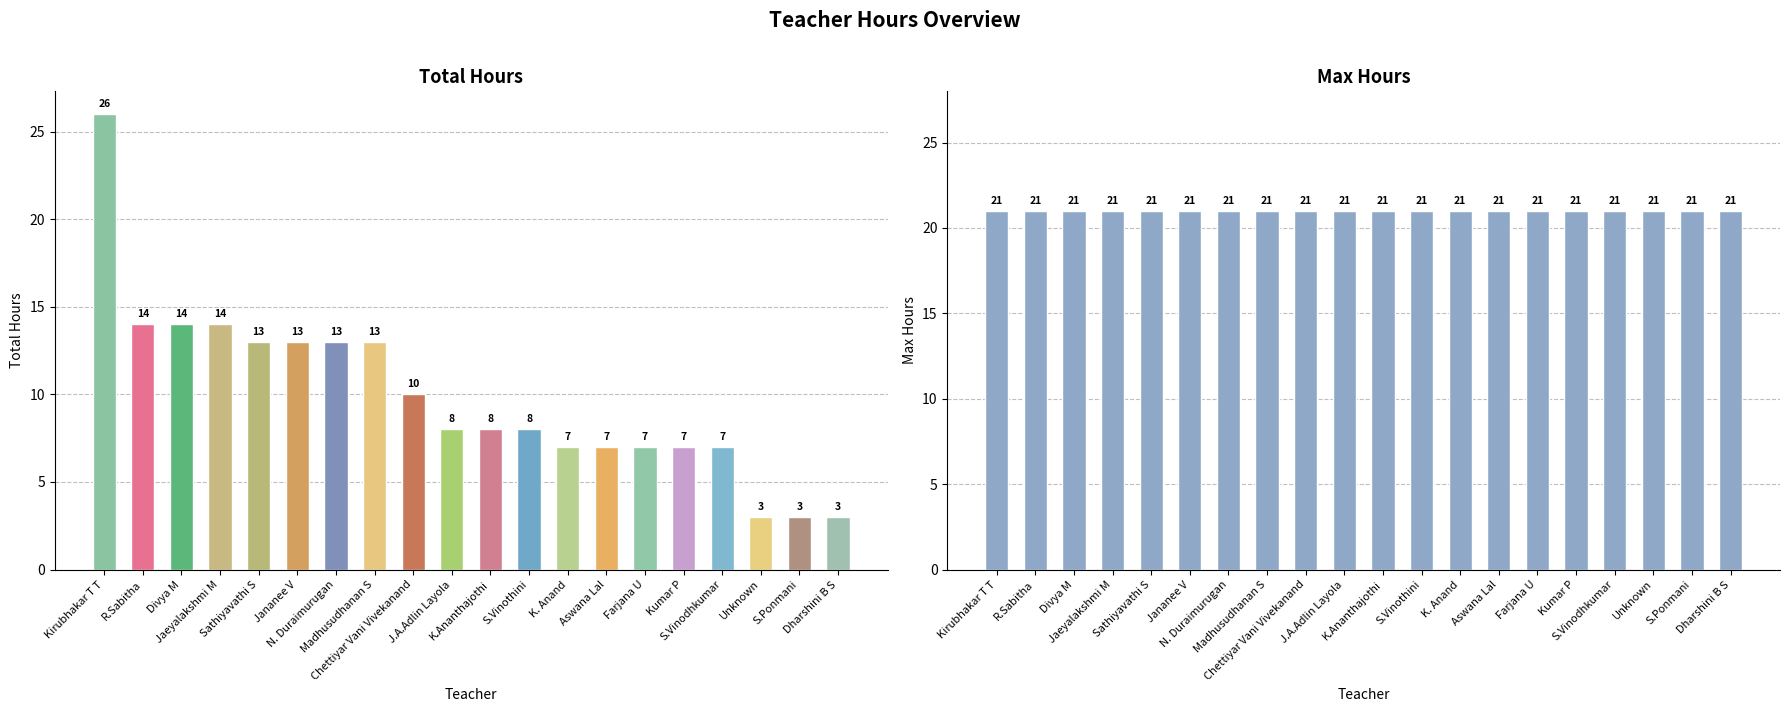

What are all the series names shown in the legend?

Total Hours, Max Hours